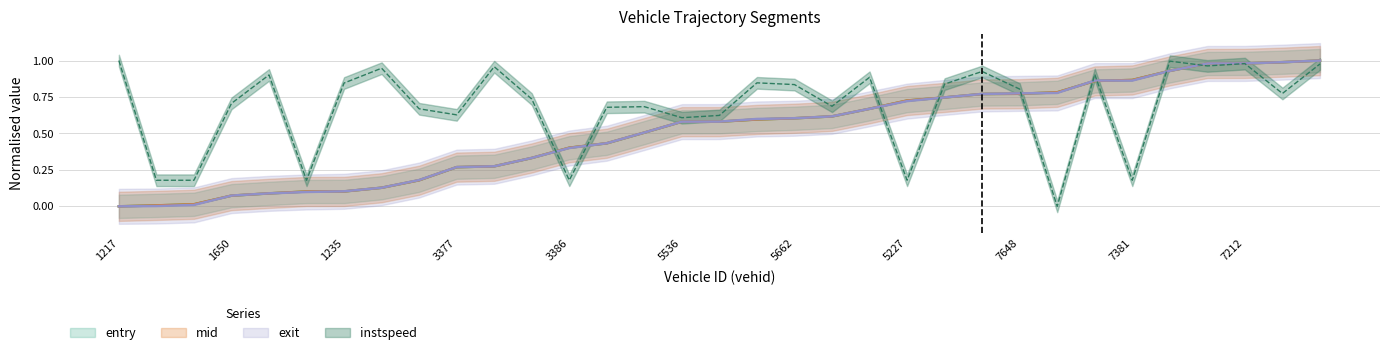

Which label corresponds to the smallest value in the chart?

1217